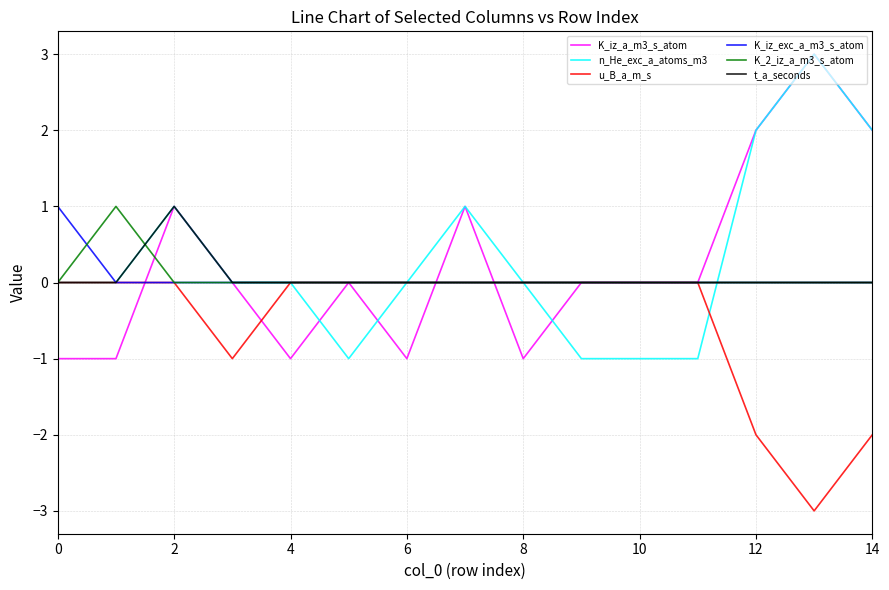

What is the minimum value for u_B_a_m_s?

-3